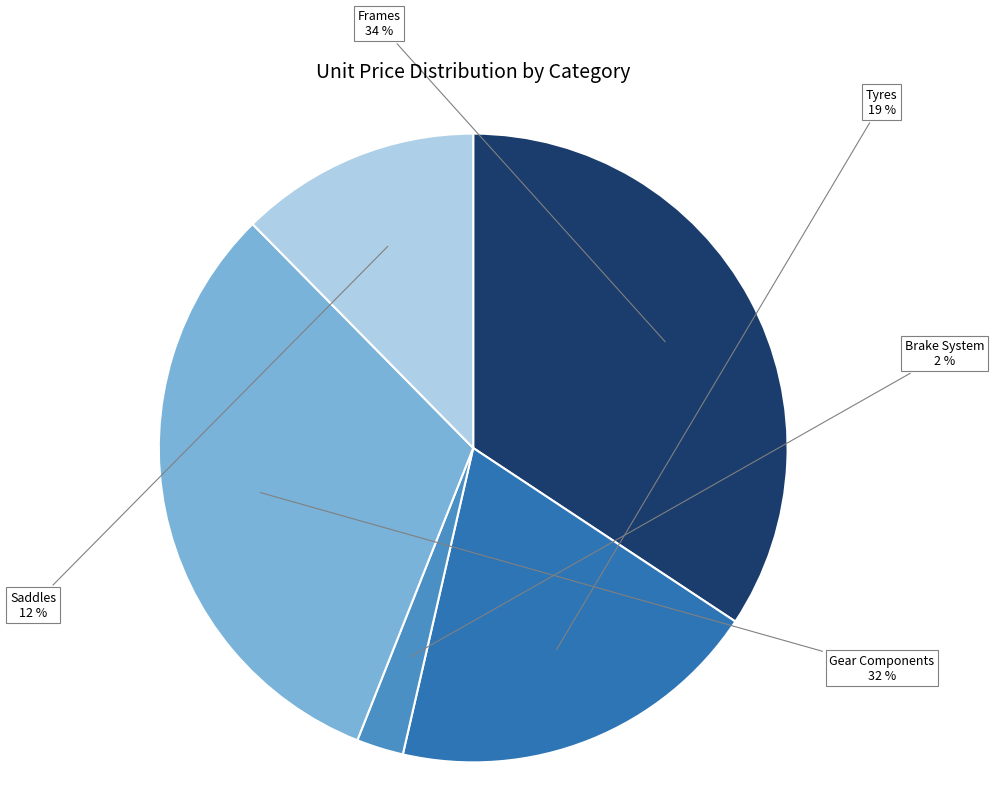

Does any single category account for the majority?

No